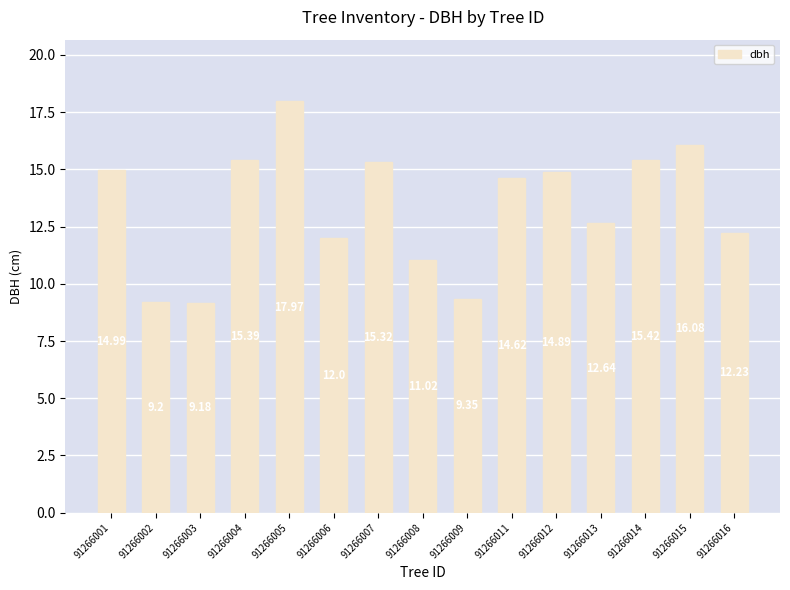

What is the difference between the maximum and minimum values?

8.8